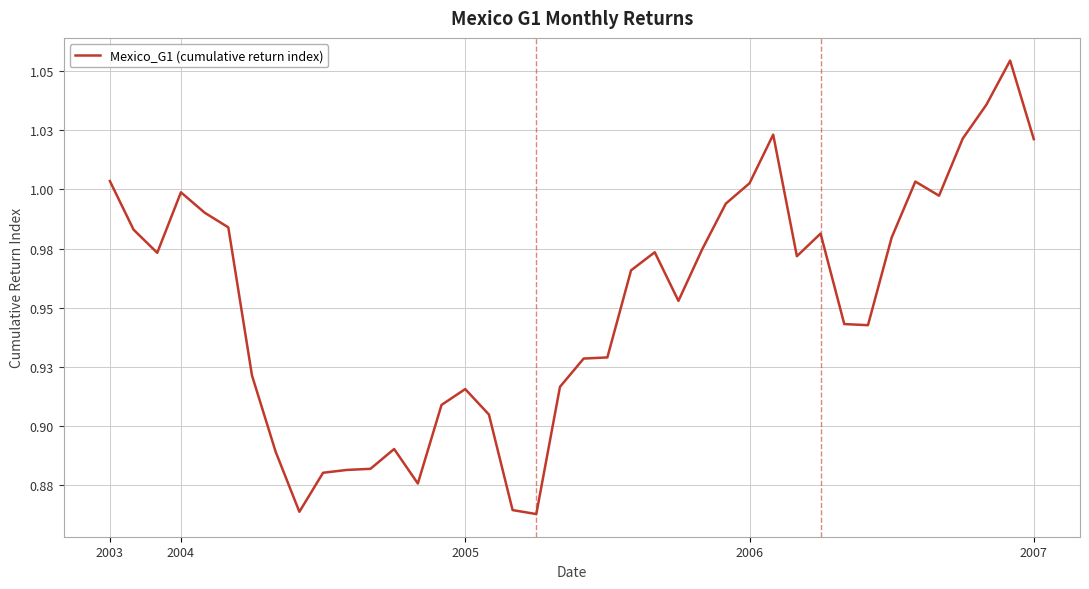

Rank the categories by value from lowest to highest.

18, 8, 17, 13, 9, 10, 11, 7, 12, 16, 14, 15, 19, 6, 20, 21, 32, 31, 24, 22, 29, 2005, 23, 25, 33, 30, 2004, 5, 2007, 26, 35, 2006, 27, 34, 2003, 39, 36, 28, 37, 38